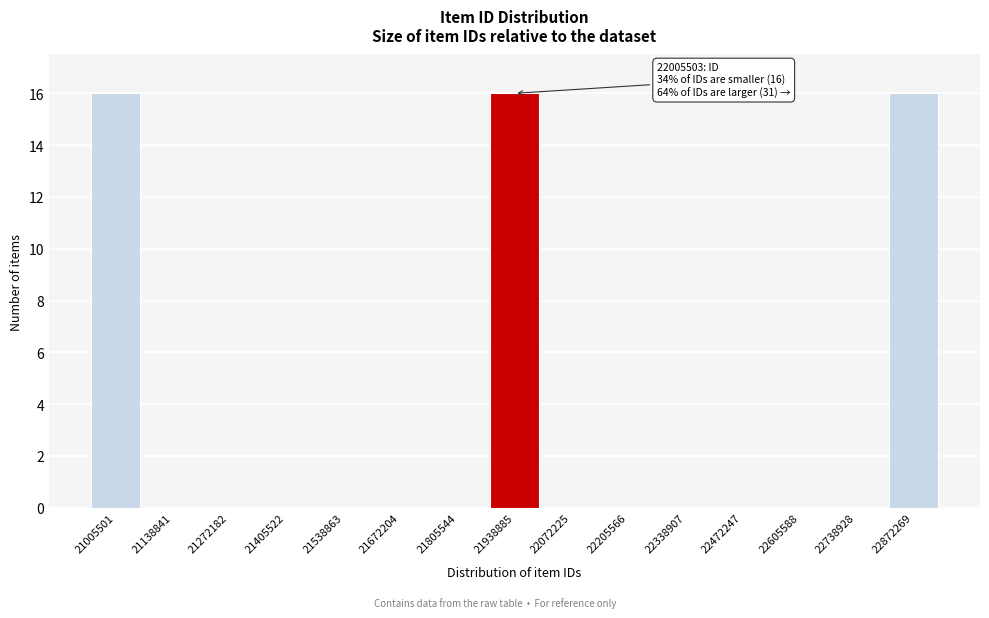

Reading right to left, what are all the values shown in this chart?

22872269=16	22738928=0	22605588=0	22472247=0	22338907=0	22205566=0	22072225=0	21938885=16	21805544=0	21672204=0	21538863=0	21405522=0	21272182=0	21138841=0	21005501=16